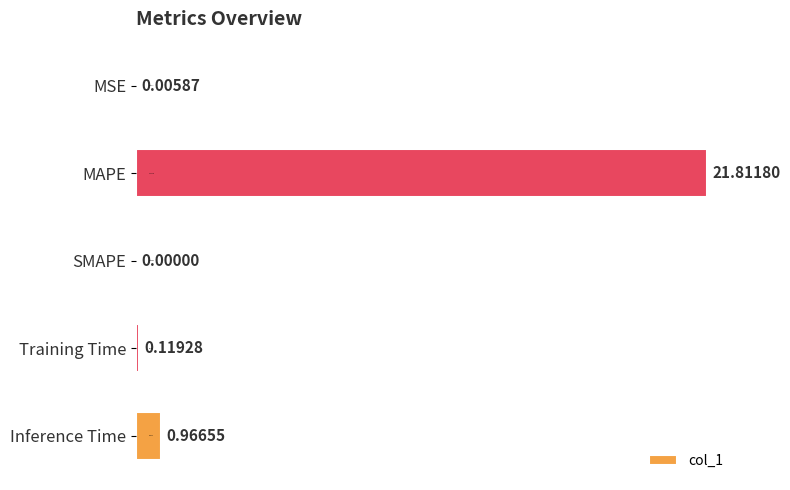

Between Training Time and Inference Time, which is larger?

Inference Time